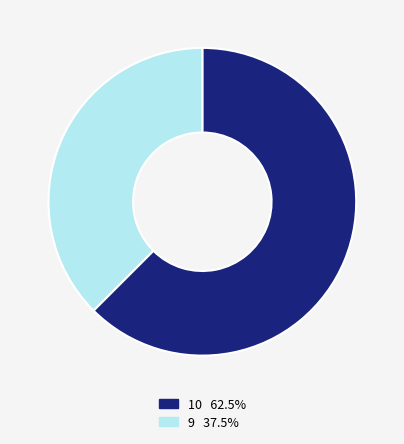

Is there a majority slice in this chart?

Yes